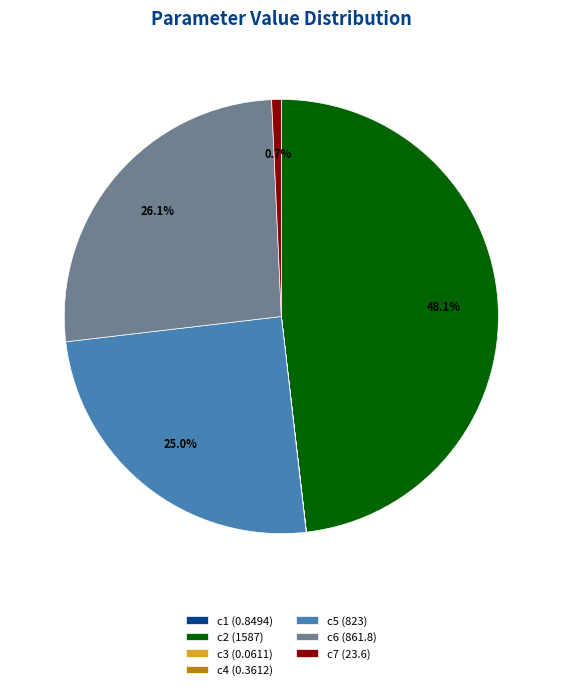

Which has a higher value, c5 or c2?

c2